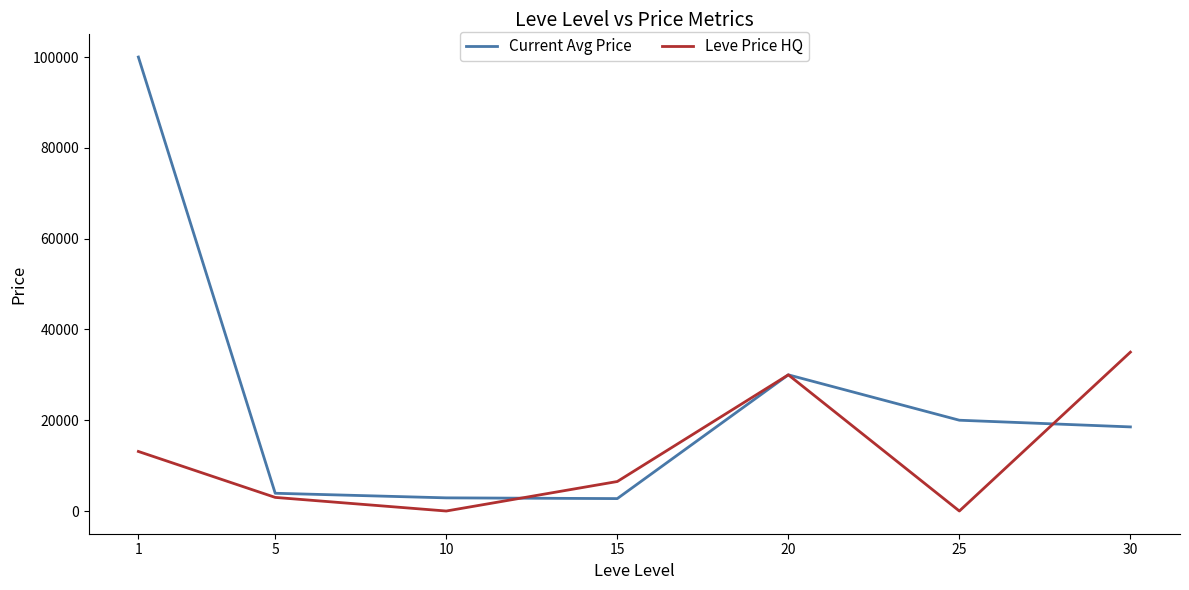

What is the lowest value of the Current Avg Price series?

2737.6